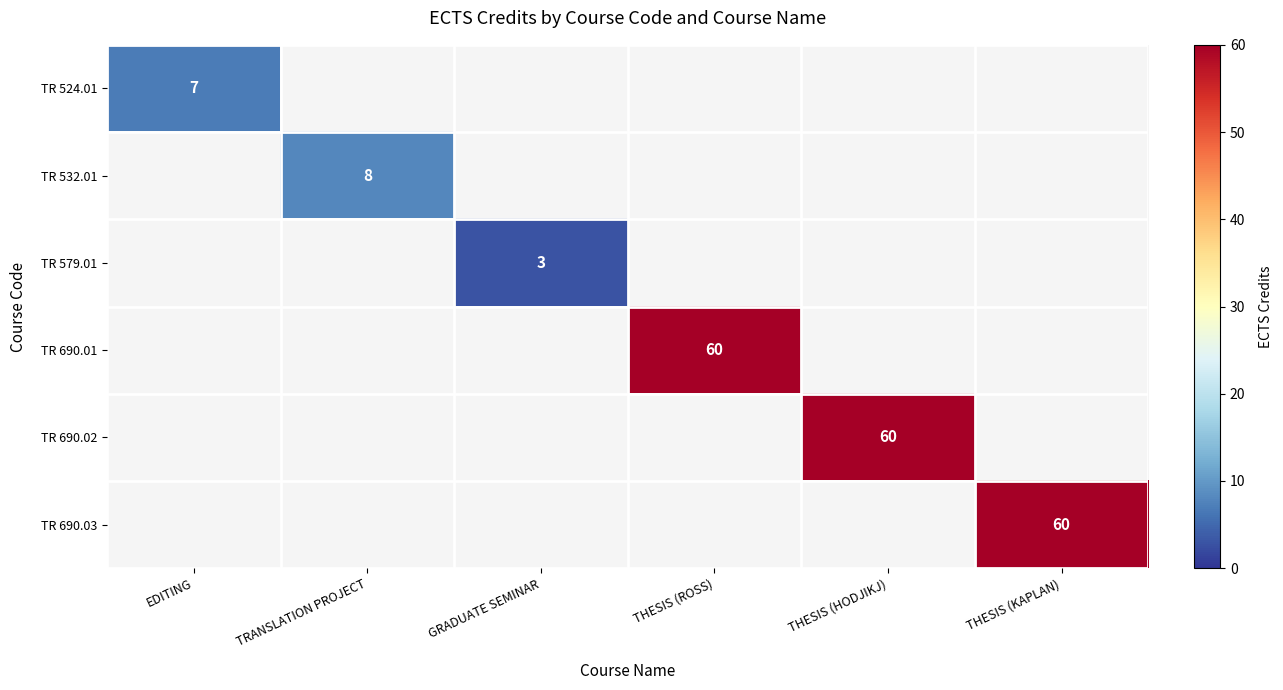

Between GRADUATE SEMINAR and TRANSLATION PROJECT, which is larger?

TRANSLATION PROJECT